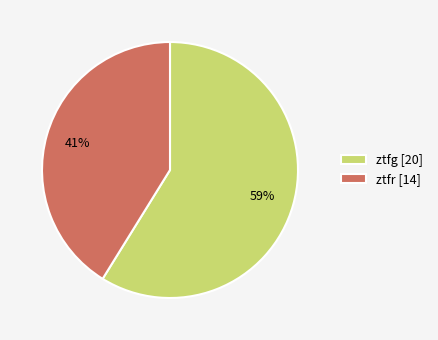

To the nearest percent, what is the combined percentage of ztfr and ztfg?

100%